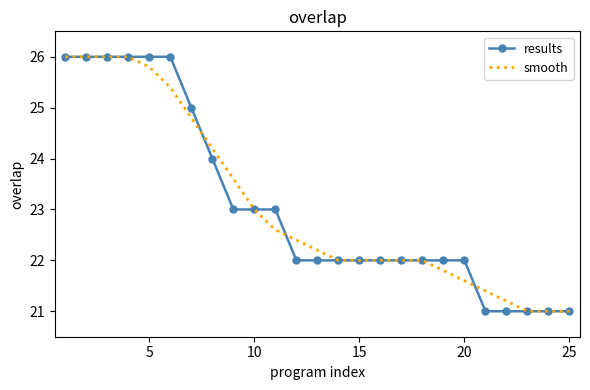

What is the highest value of the results series?

26.0